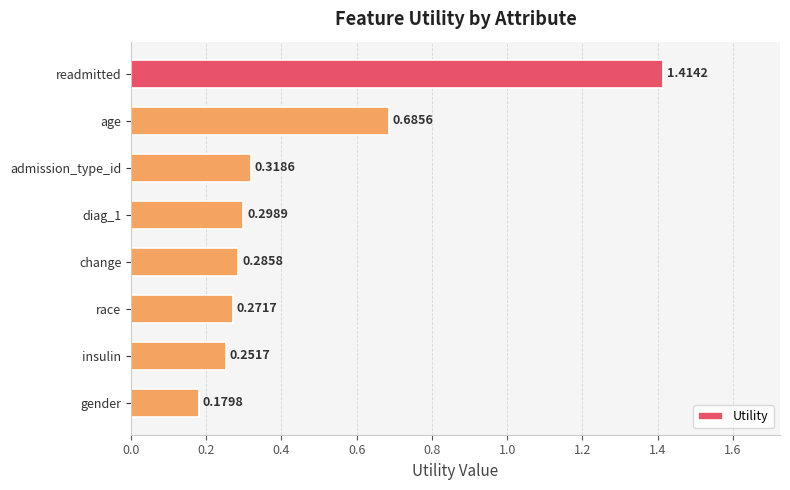

What is the sum of all values?

3.7